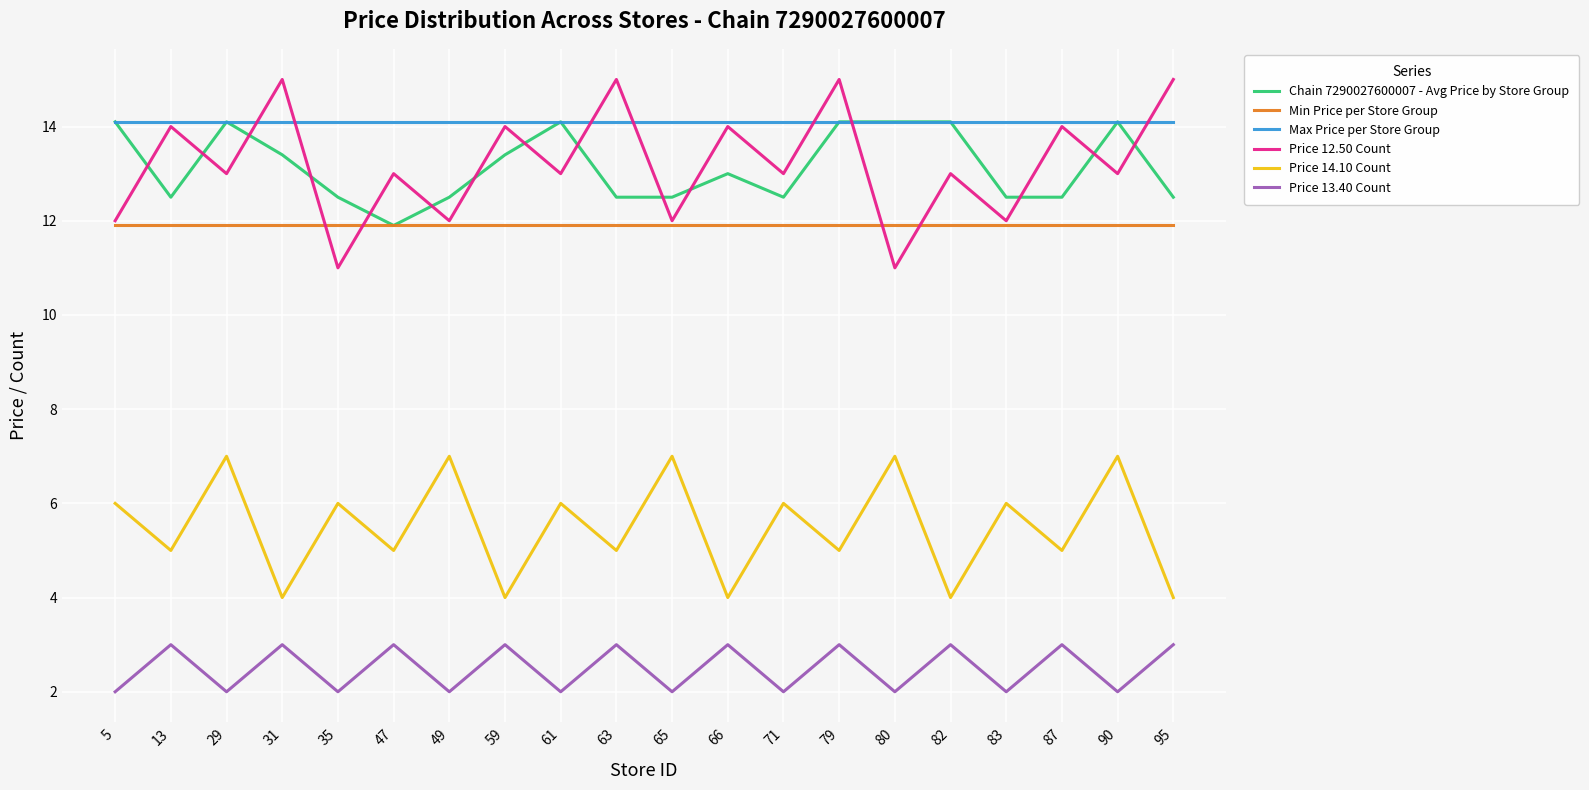

Between 29 and 82, which series saw the biggest shift?

Price 14.10 Count